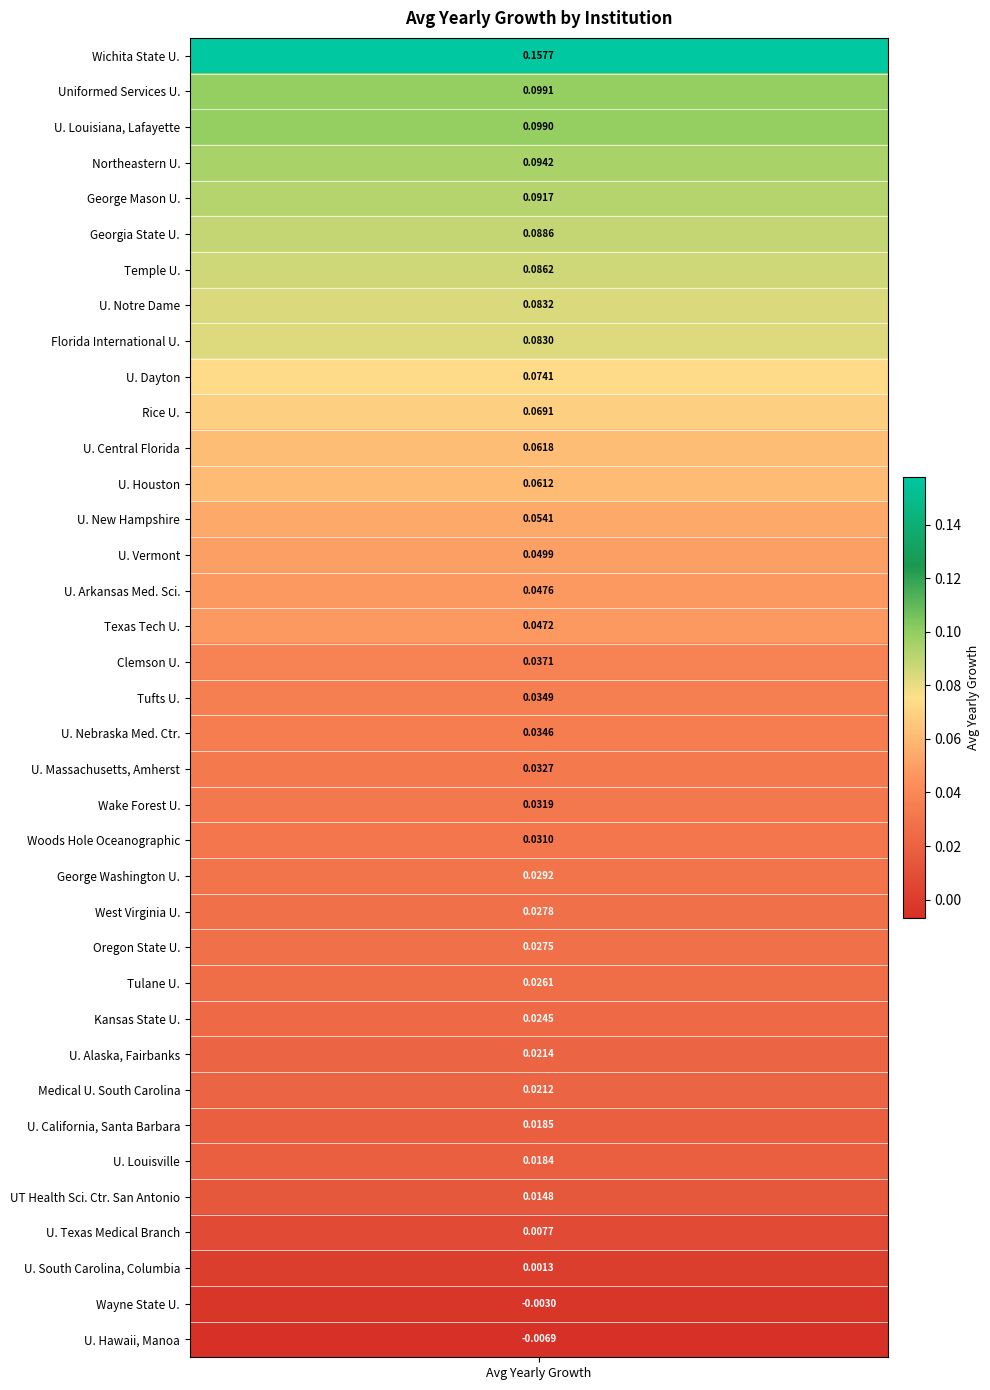

The value at 7 is 0.1. True or false?

True